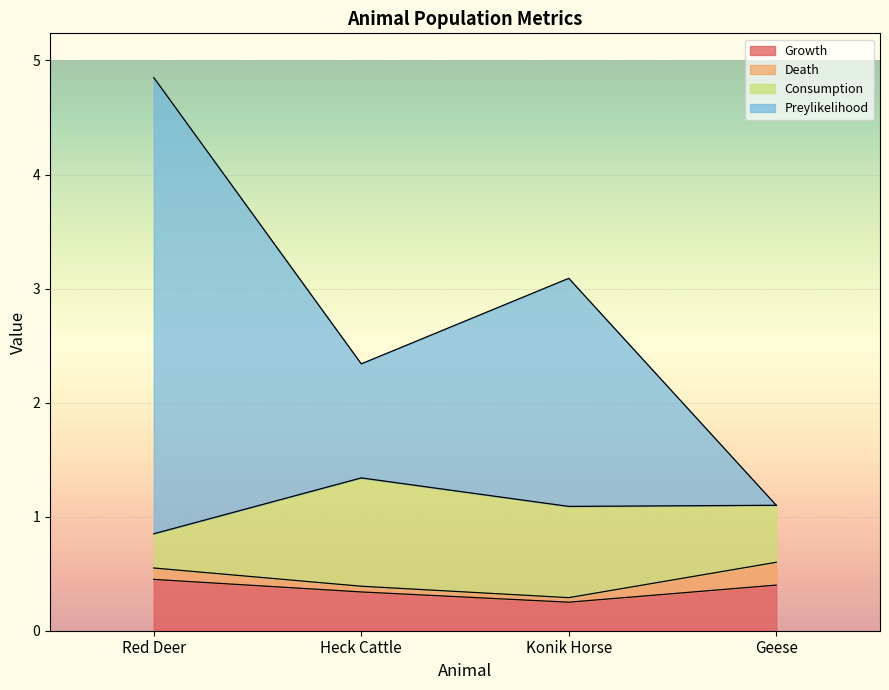

At how many categories does at least one series exceed 4?

1